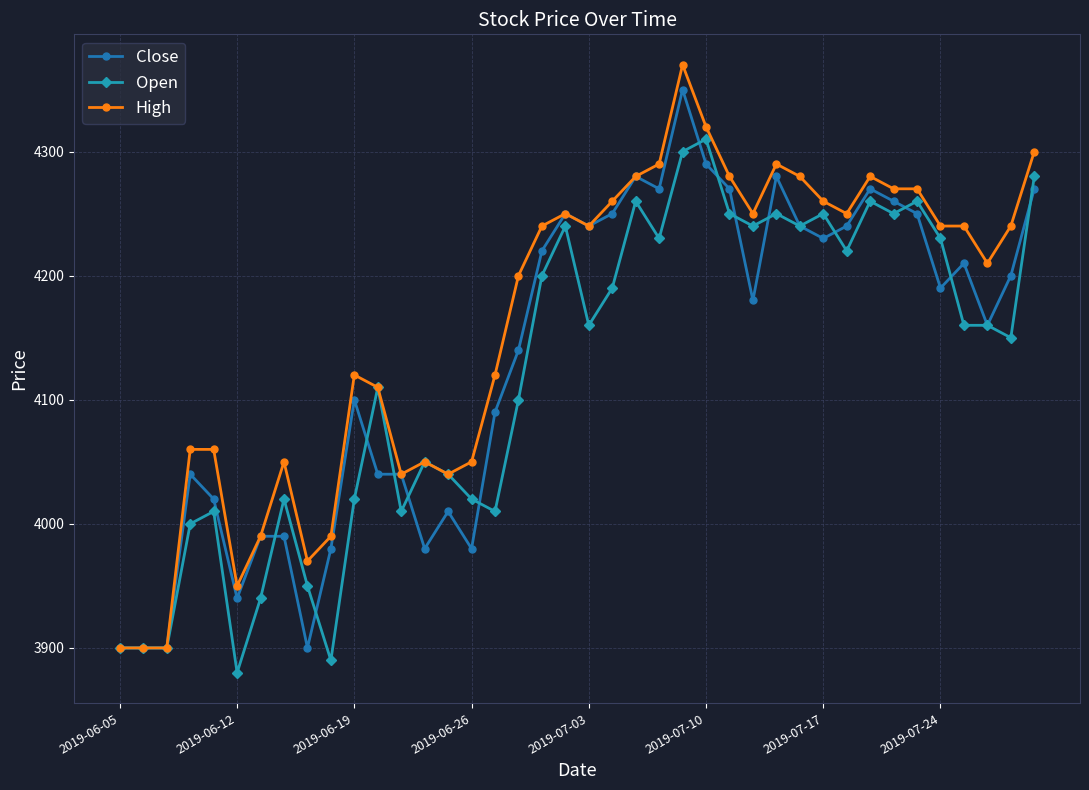

What is the difference between the second highest and minimum values in the High series?

420